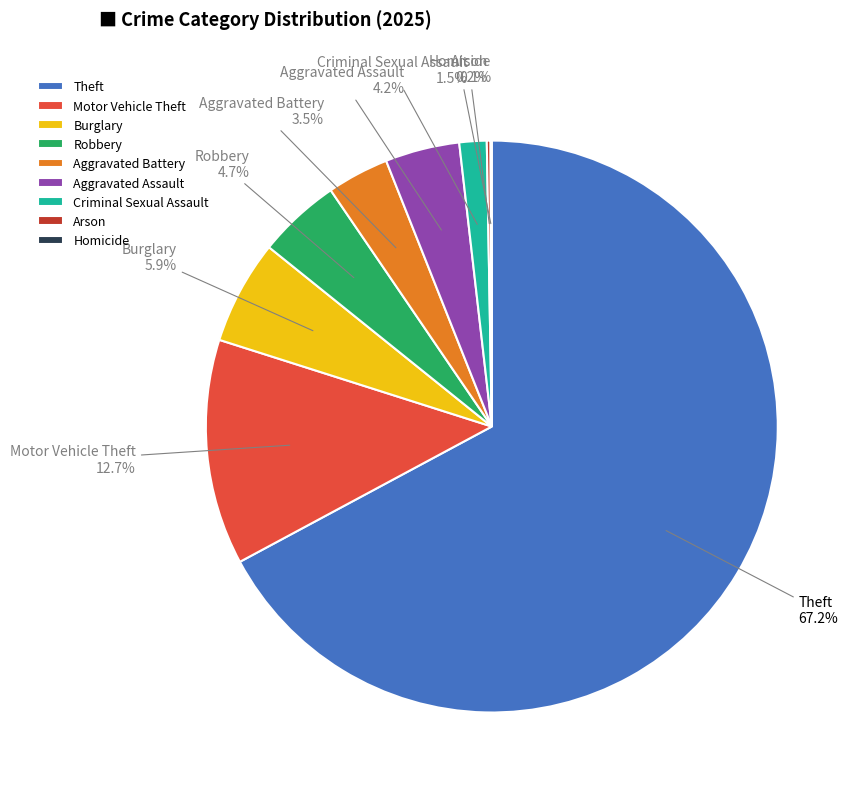

Does Motor Vehicle Theft account for over 50% of the chart?

No